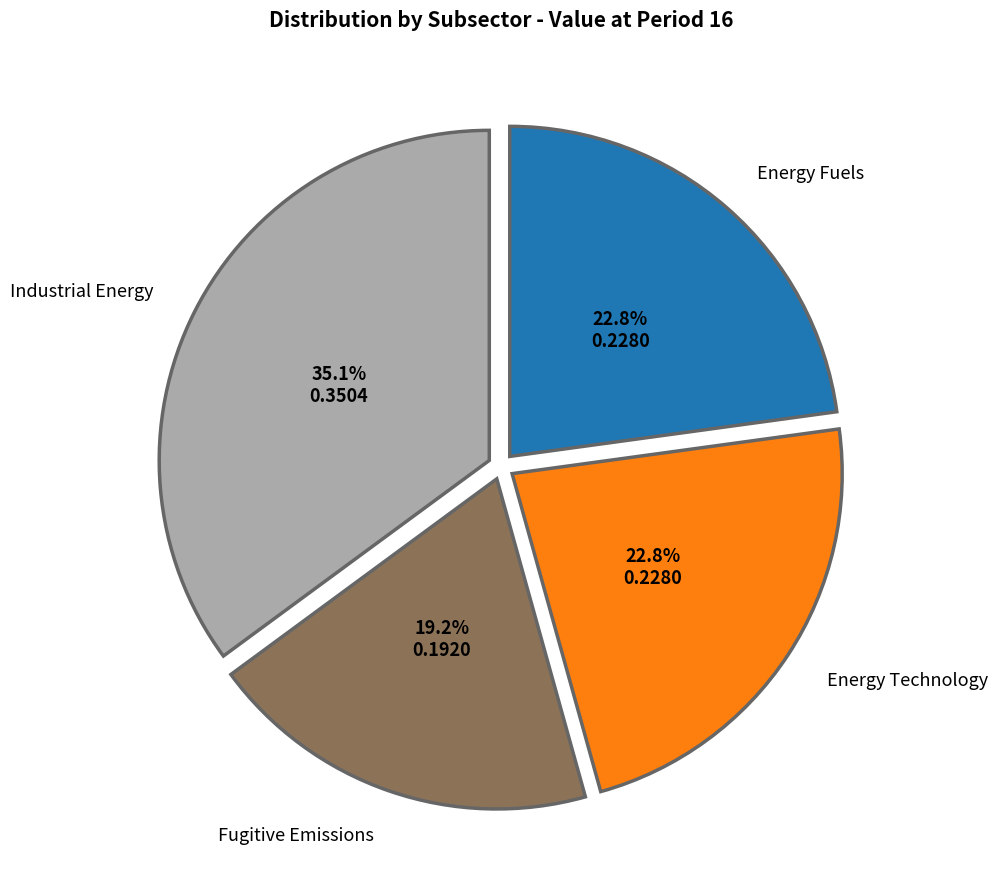

Which slice is the smallest?

Fugitive Emissions